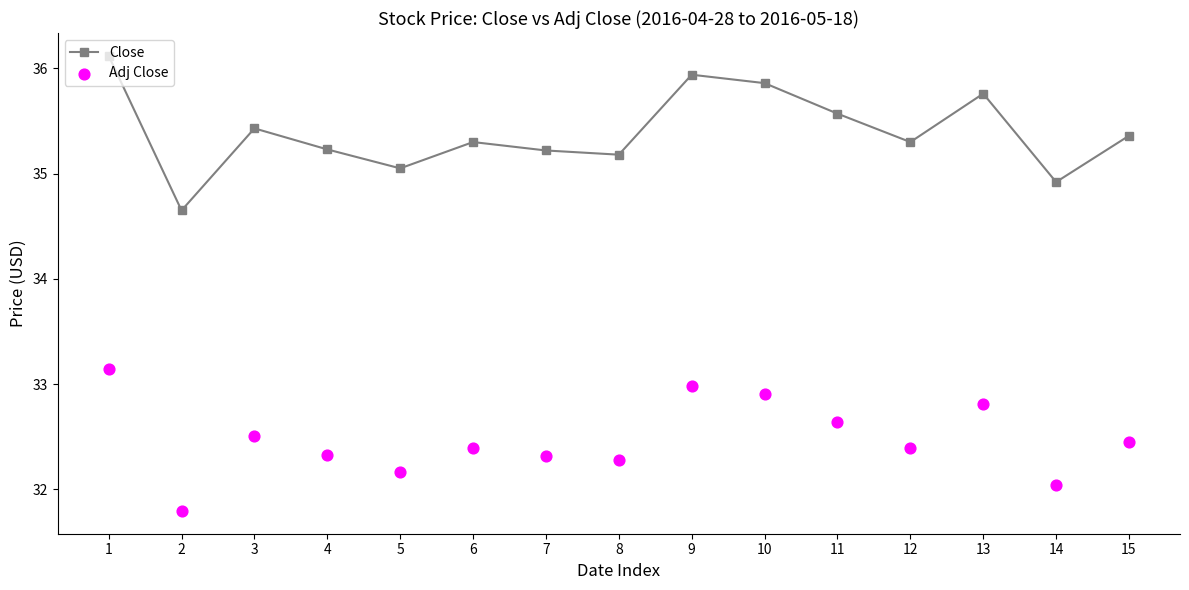

Which series has the largest Y range (max minus min)?

Close